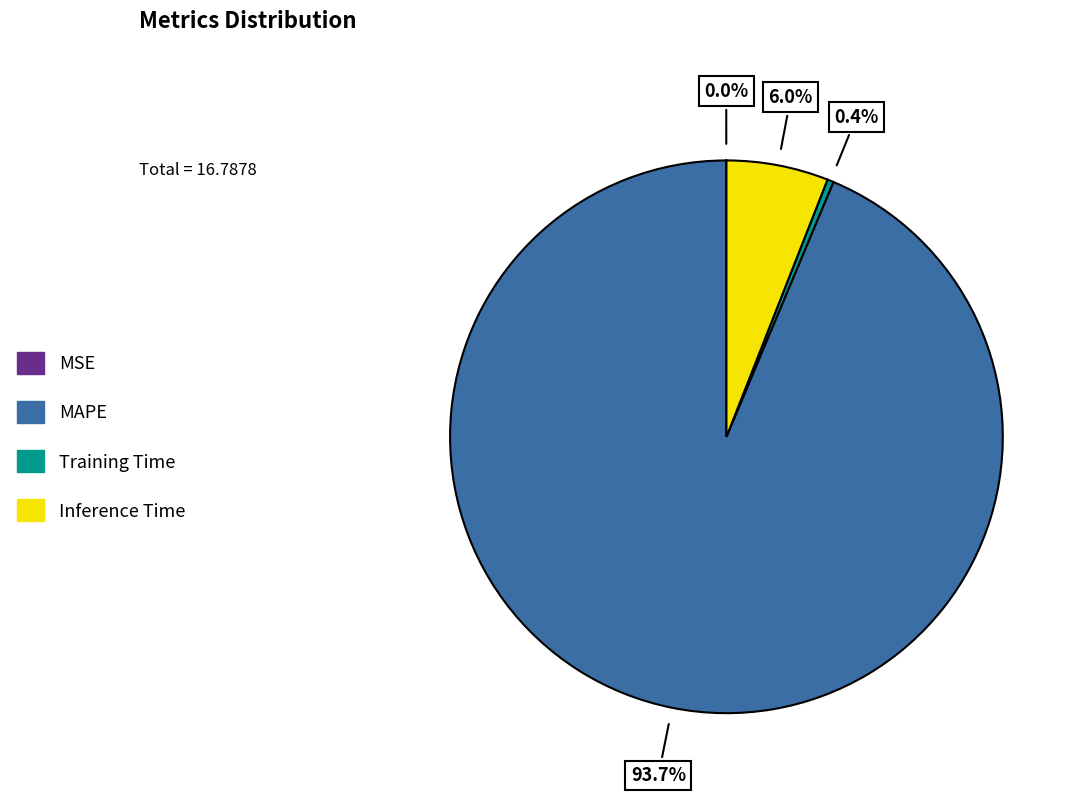

To the nearest percent, what is the difference between the largest and smallest slice percentages?

94%